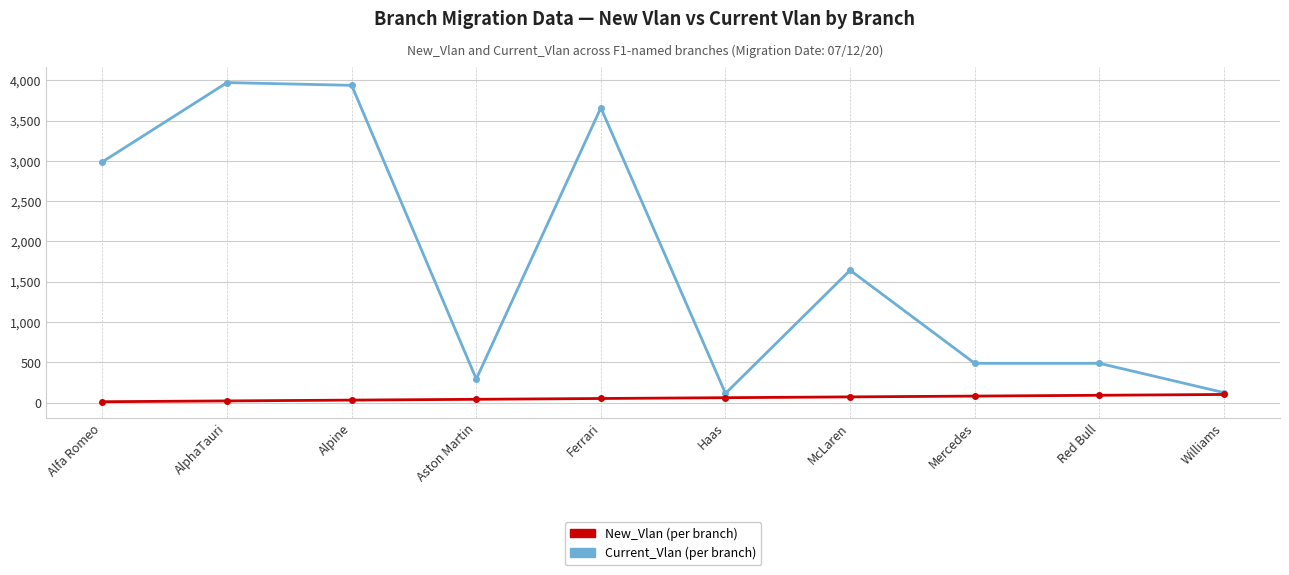

What is the spread (max minus min) of values at Williams?

23